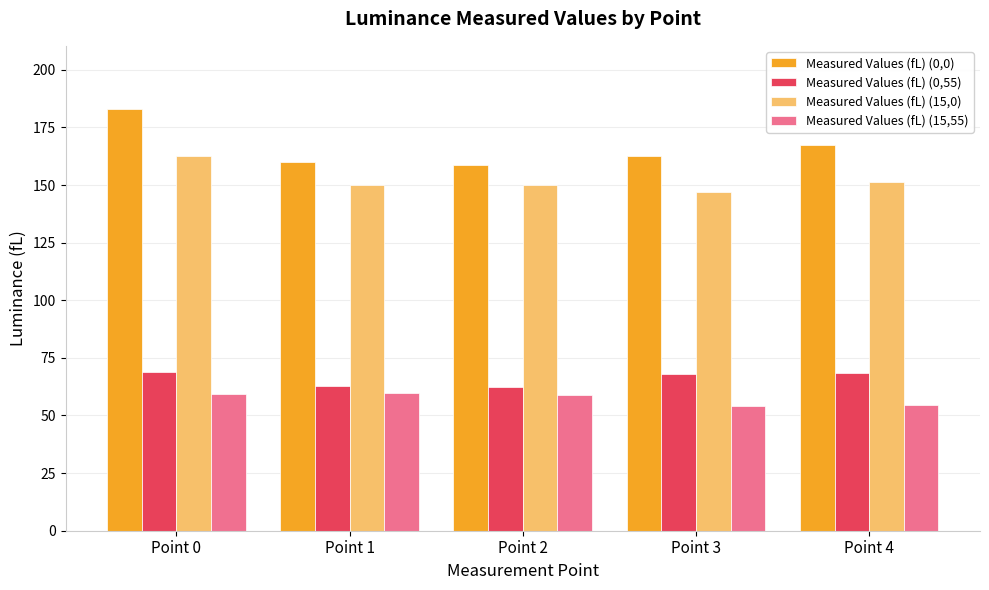

Rank the series at Point 1 from lowest to highest value.

Measured Values (fL) (15,55), Measured Values (fL) (0,55), Measured Values (fL) (15,0), Measured Values (fL) (0,0)